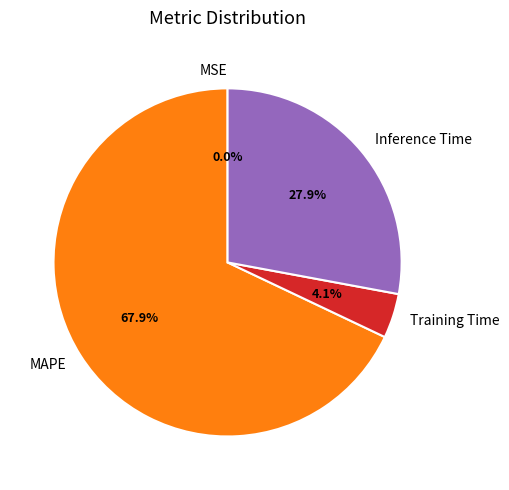

Which slice represents more than half of the pie?

MAPE